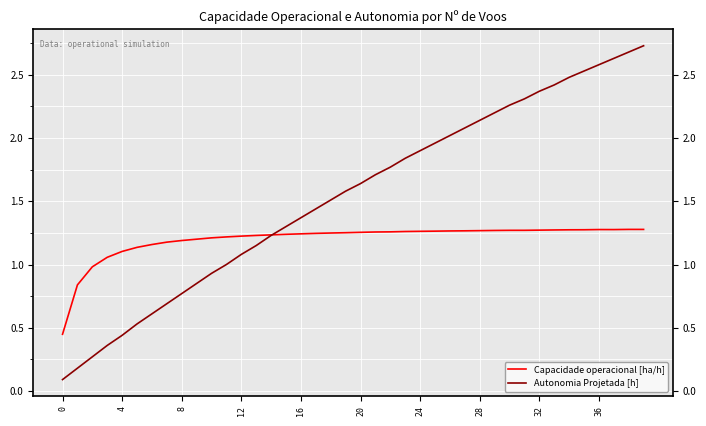

What are all the series names shown in the legend?

Capacidade operacional [ha/h], Autonomia Projetada [h]